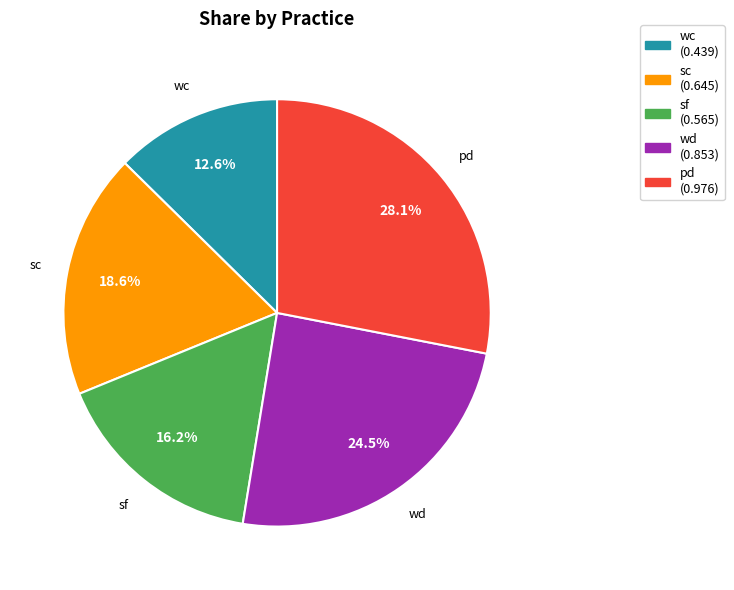

What portion of the pie excludes wc?

87.4%